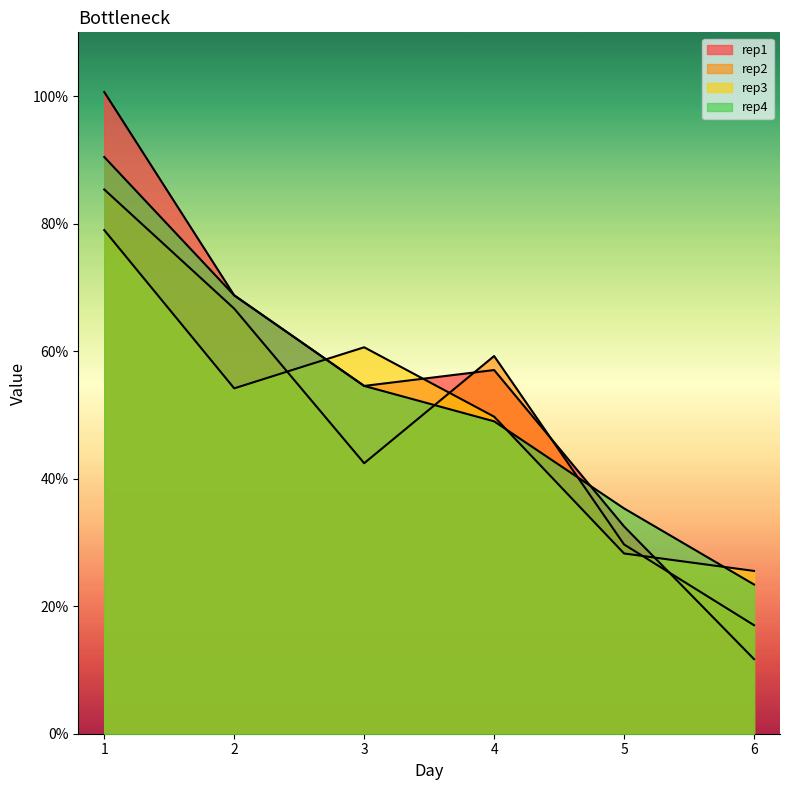

What is the difference between the second highest and second lowest values in the rep3 series?

0.3